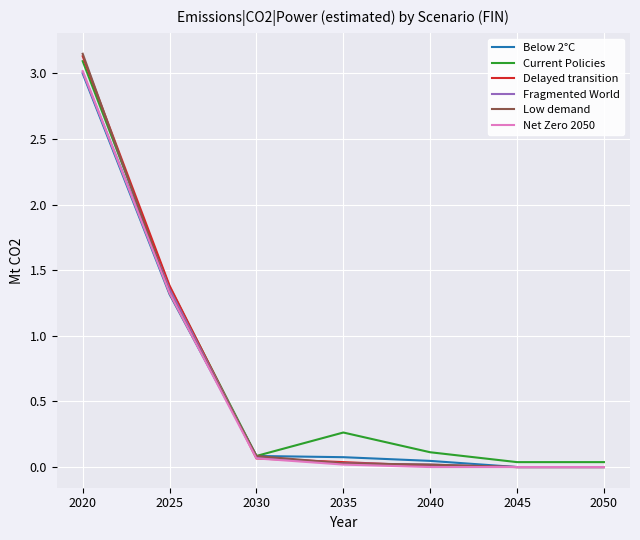

At which label does Current Policies reach its peak?

2020